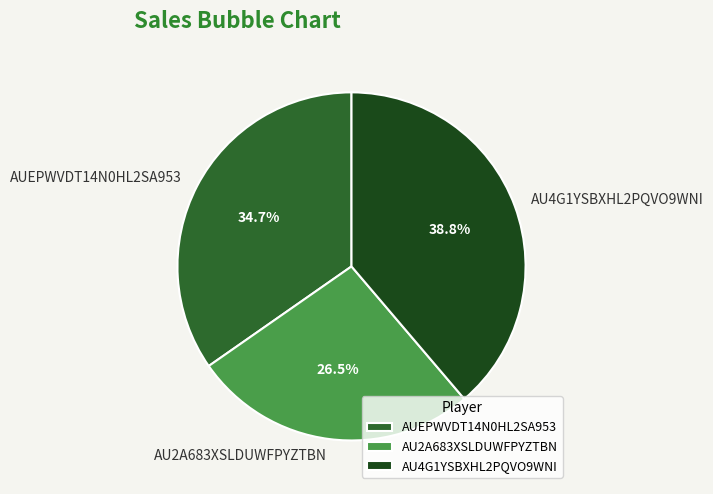

What percentage do AUEPWVDT14N0HL2SA953 and AU2A683XSLDUWFPYZTBN together represent?

61.2%